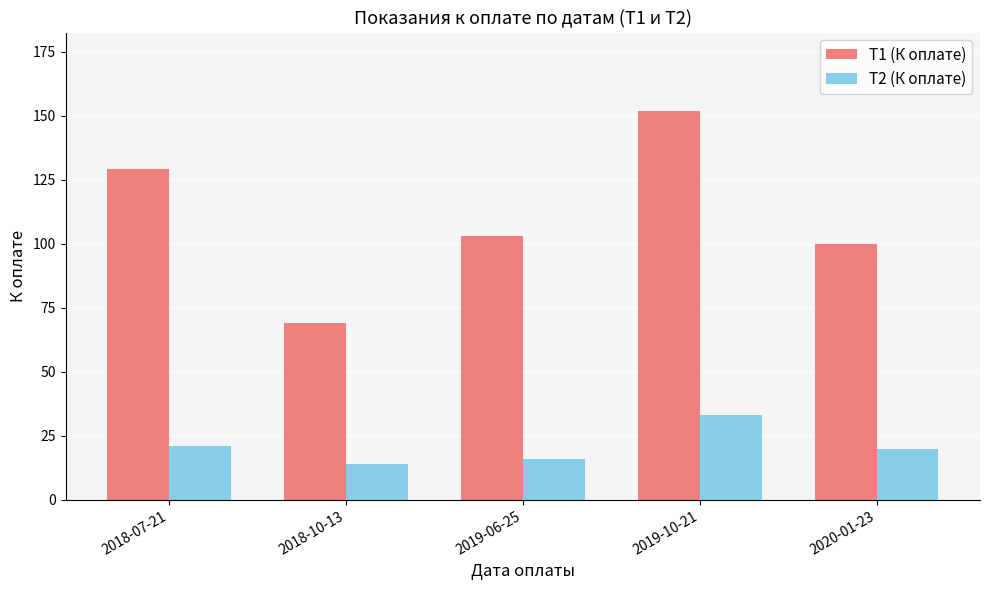

What is the total value across all series at 2019-10-21?

185